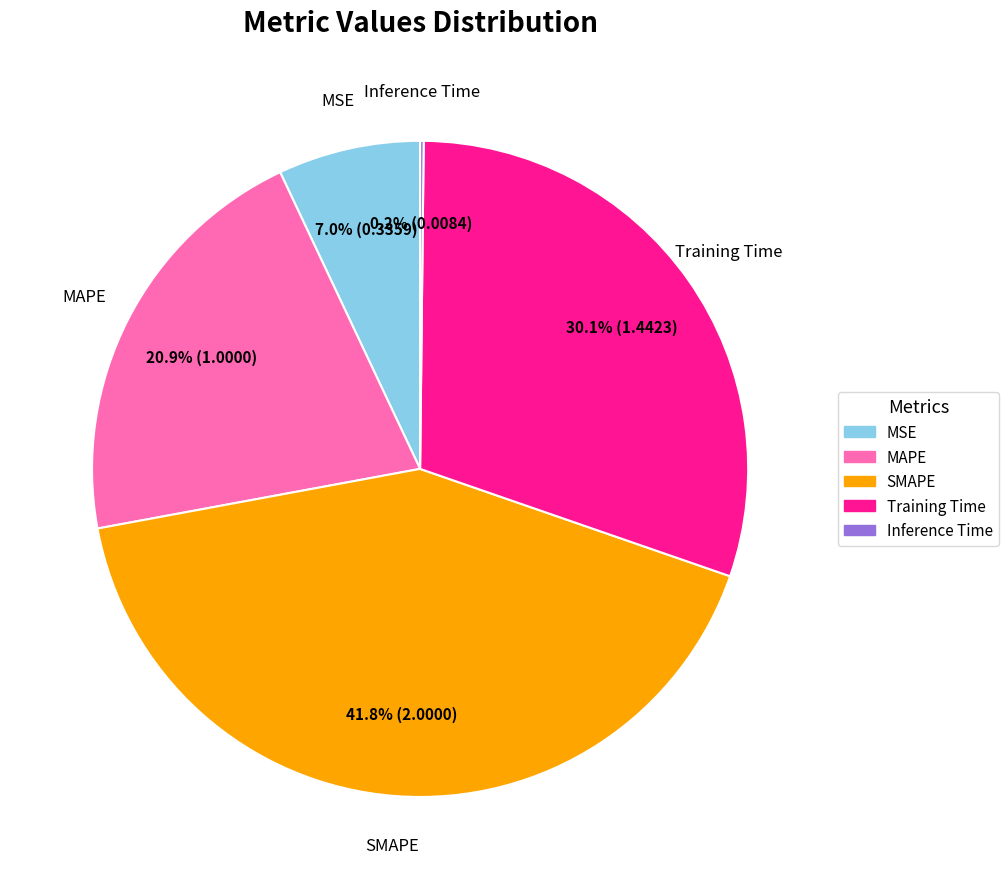

Is there any slice that represents more than half of the pie?

No